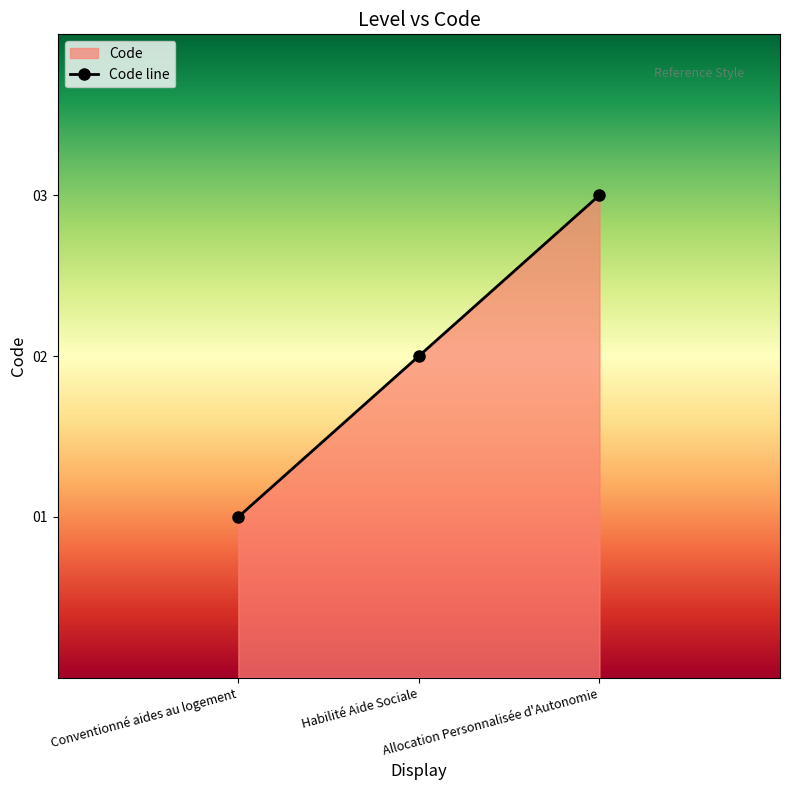

At which category does the chart reach its peak across all series?

Allocation Personnalisée d'Autonomie